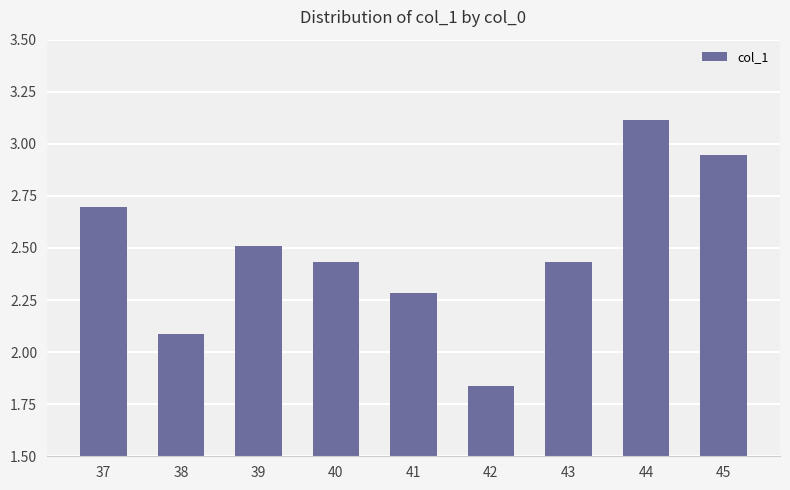

What is the difference between the maximum and minimum values?

1.3